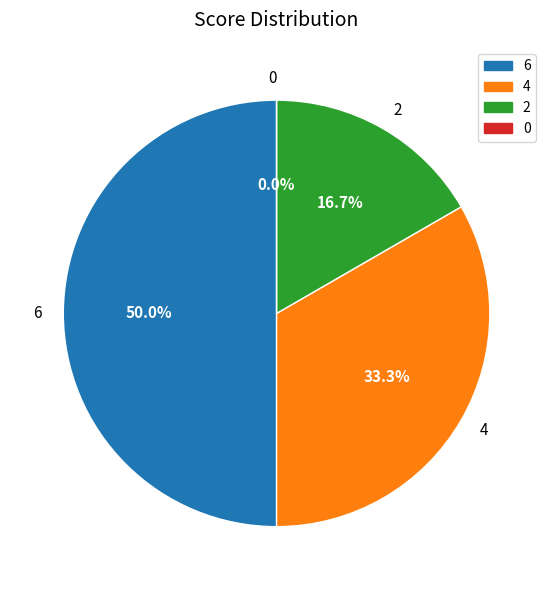

To the nearest percent, what is the difference between the largest and smallest slice percentages?

50%